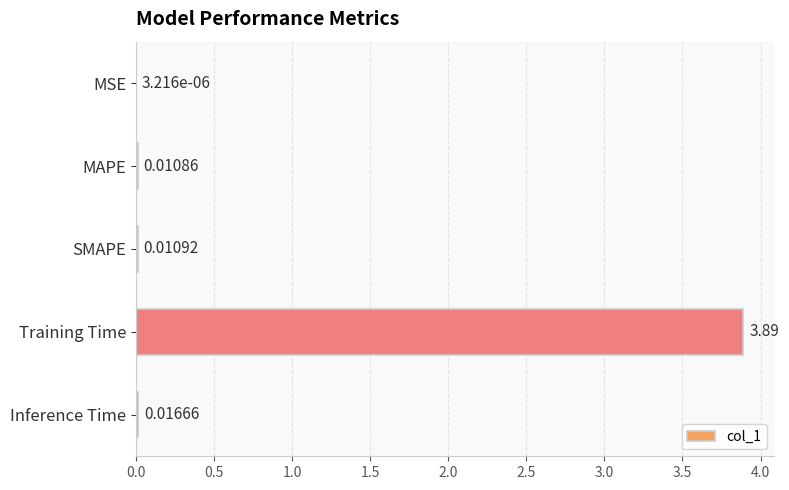

Where is the data nearest to the value 1?

Inference Time